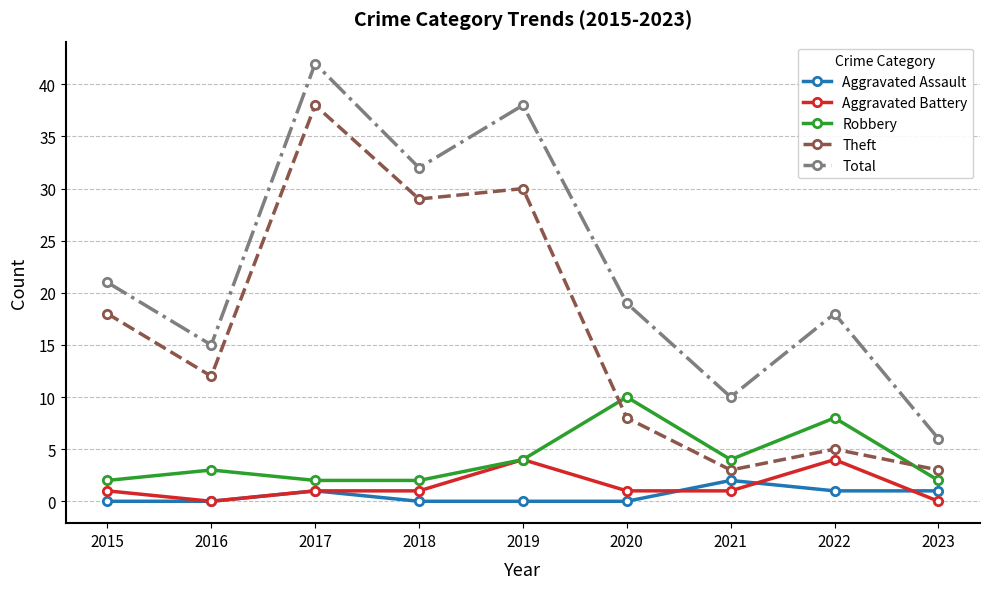

What is the value of the Total point at the 5th from the left?

38